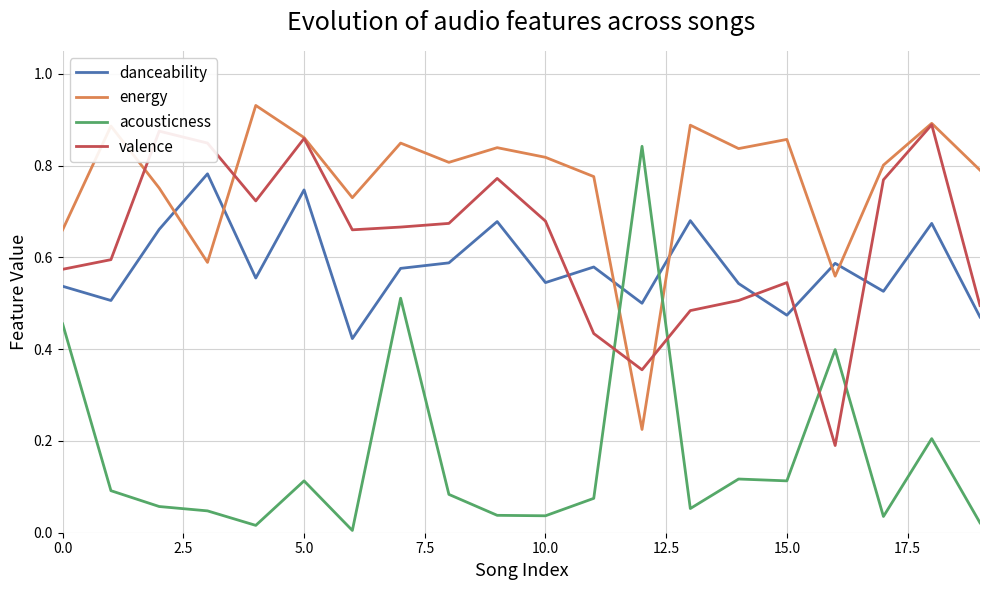

How many intersections are there between acousticness and danceability?

2